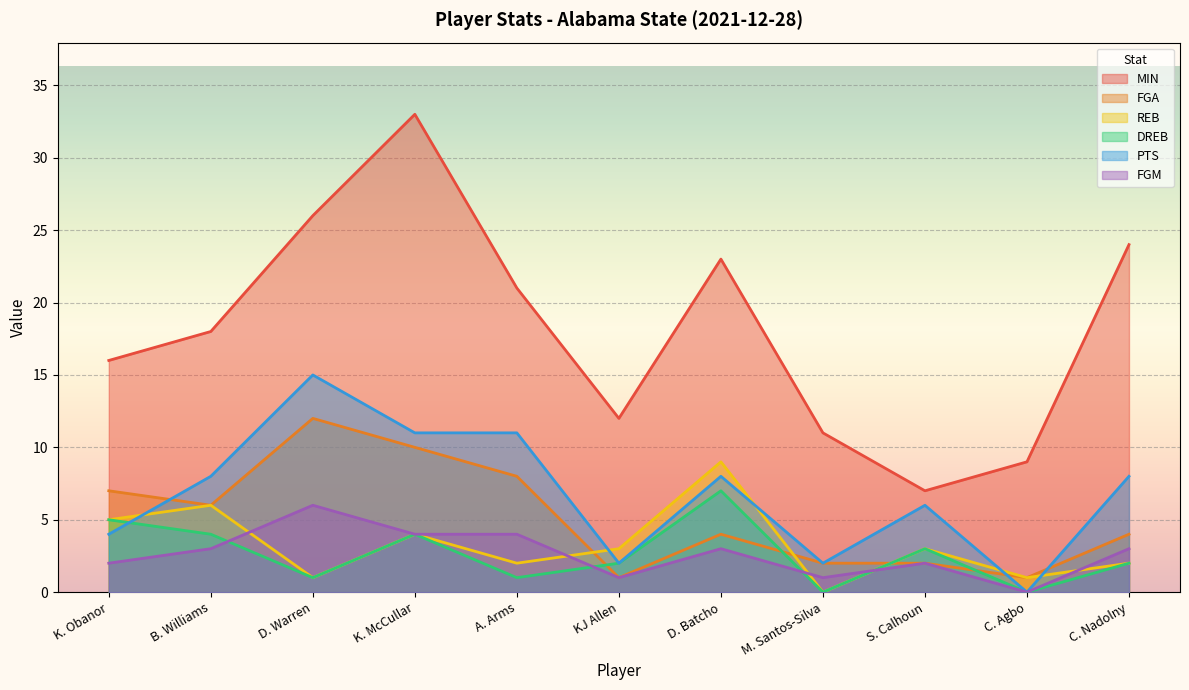

At which label is FGM closest to 3?

B. Williams